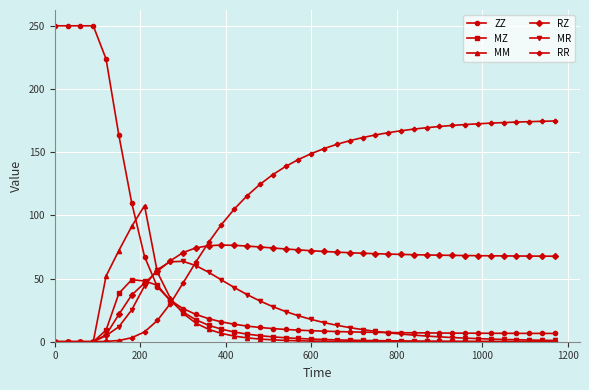

What is the value of the MR point at the 11th from the left?

63.6